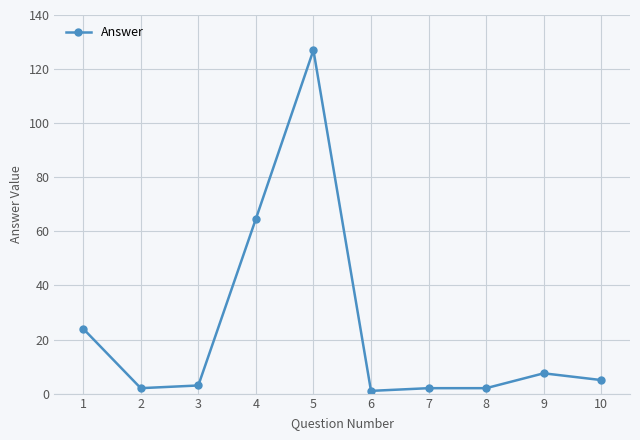

What is the minimum value shown in the chart?

1.0